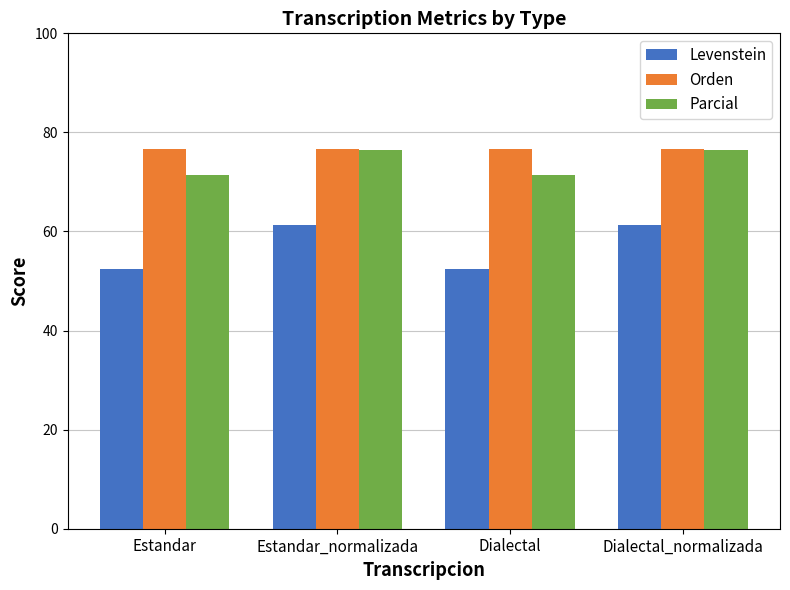

Reading left to right, extract all data points from this chart.

Levenstein: 52.3	61.4	52.3	61.4
Orden: 76.7	76.7	76.7	76.7
Parcial: 71.4	76.5	71.4	76.5